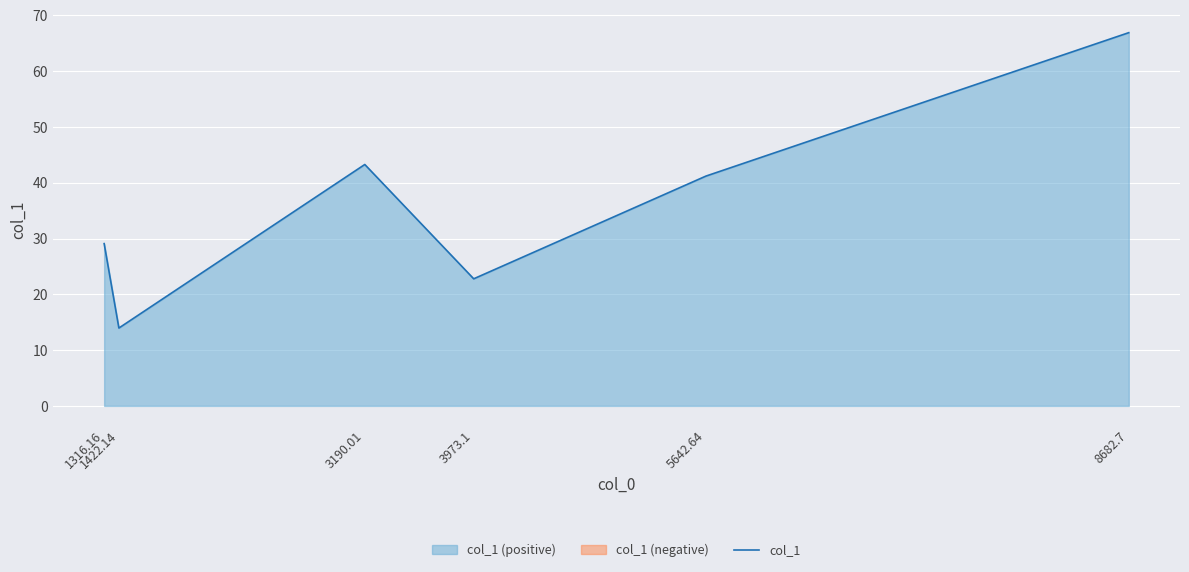

Count the number of categories in the chart.

6